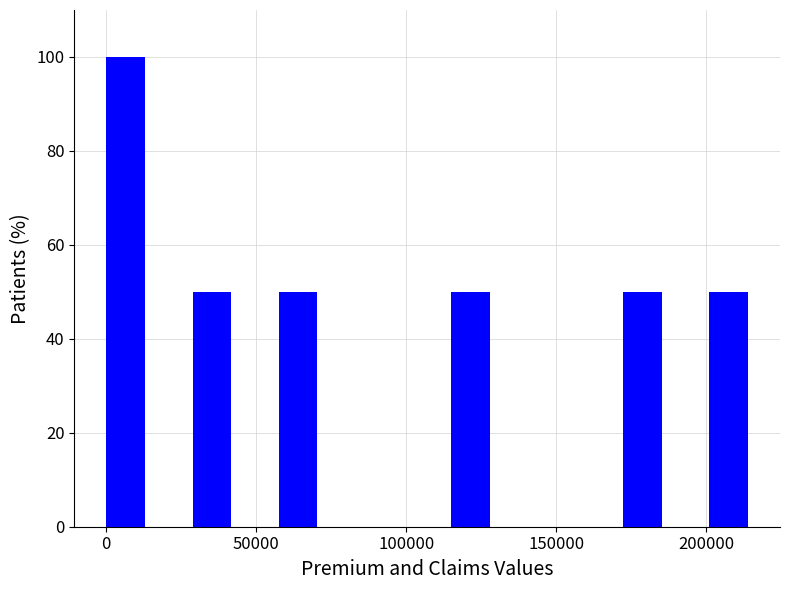

Read against the x-axis, roughly where is the centre of the tallest bar?

5000